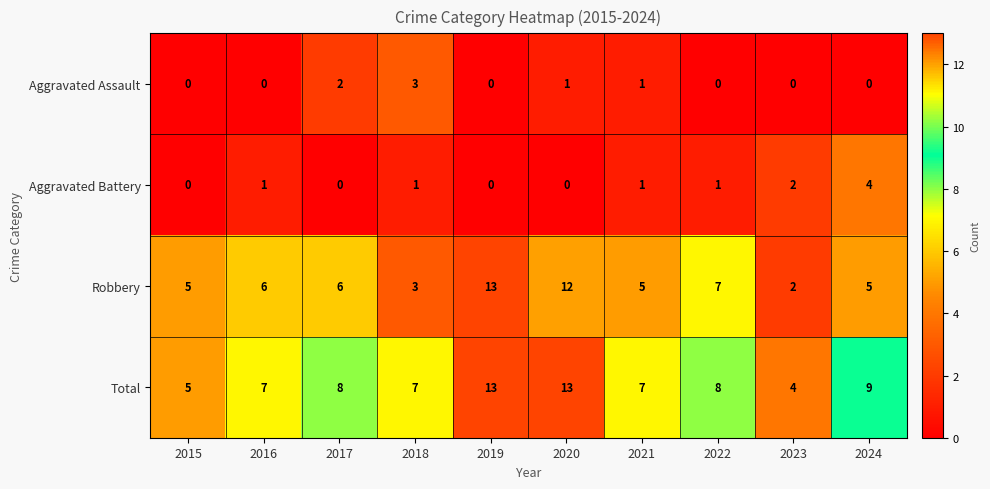

True or false: Robbery has a value of 6 at 2020.

False